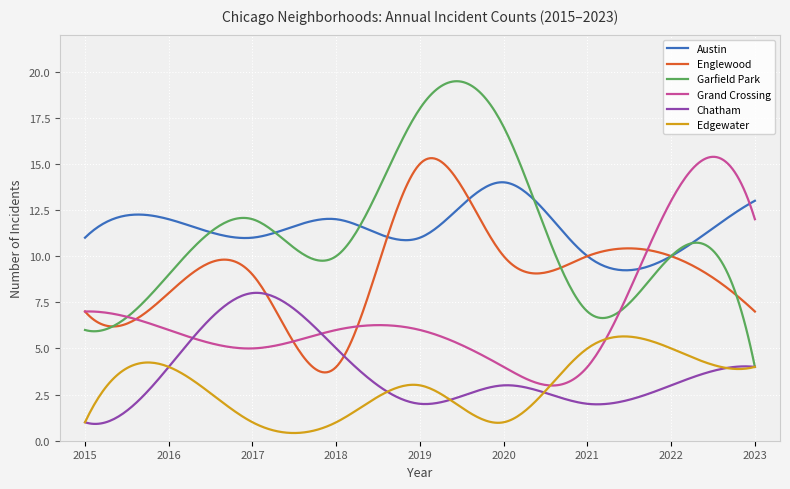

What is the lowest value of the Austin series?

9.2